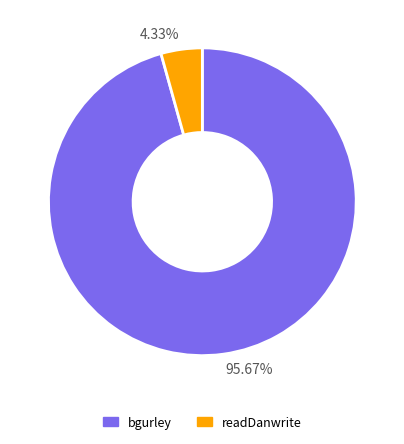

Is there any slice that represents more than half of the pie?

Yes